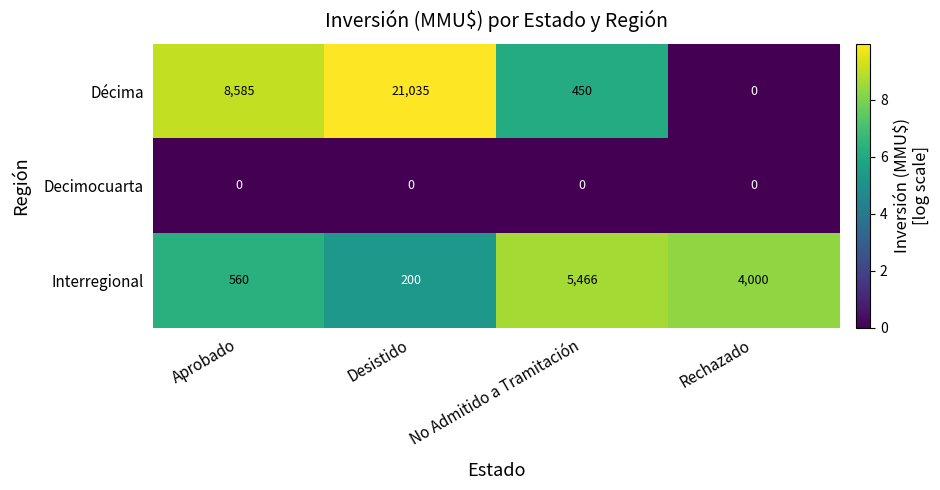

Which label corresponds to the largest value in the chart?

Desistido